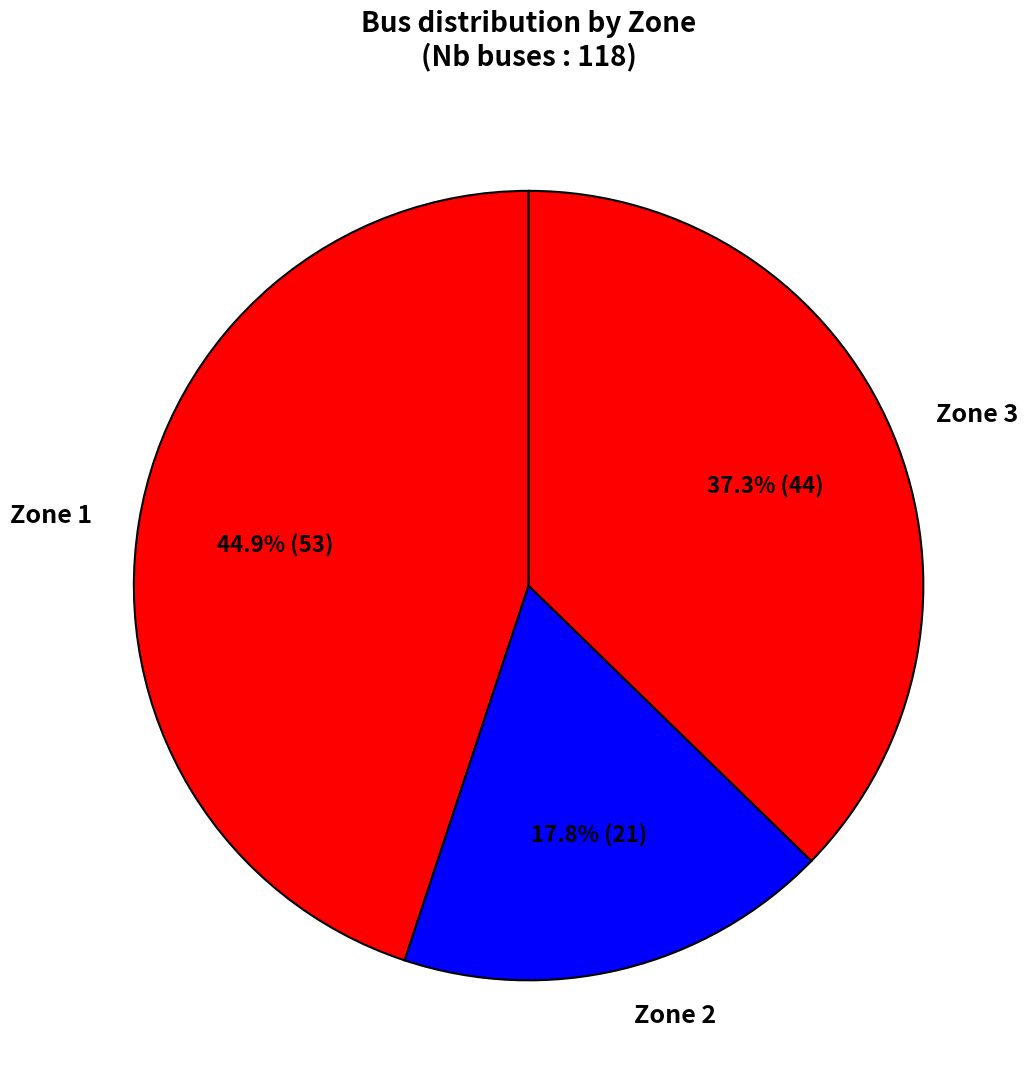

Does Zone 2 account for over 50% of the chart?

No